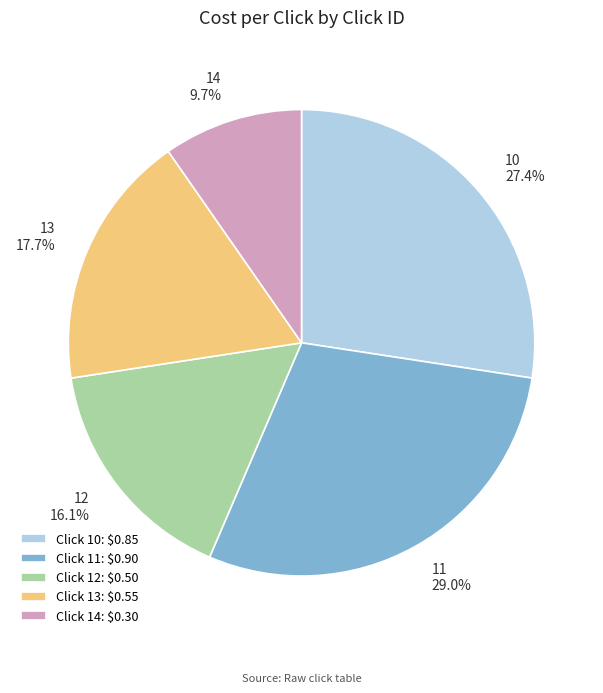

Does any single category account for the majority?

No